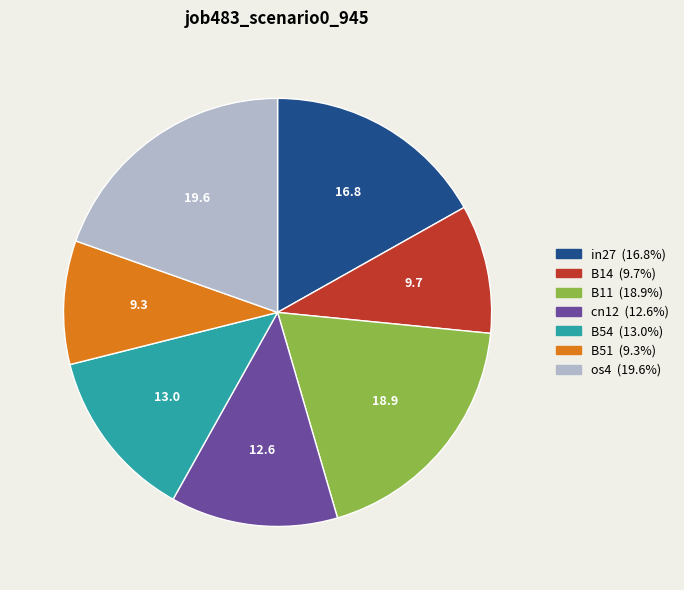

Which has a higher value, B54 or os4?

os4